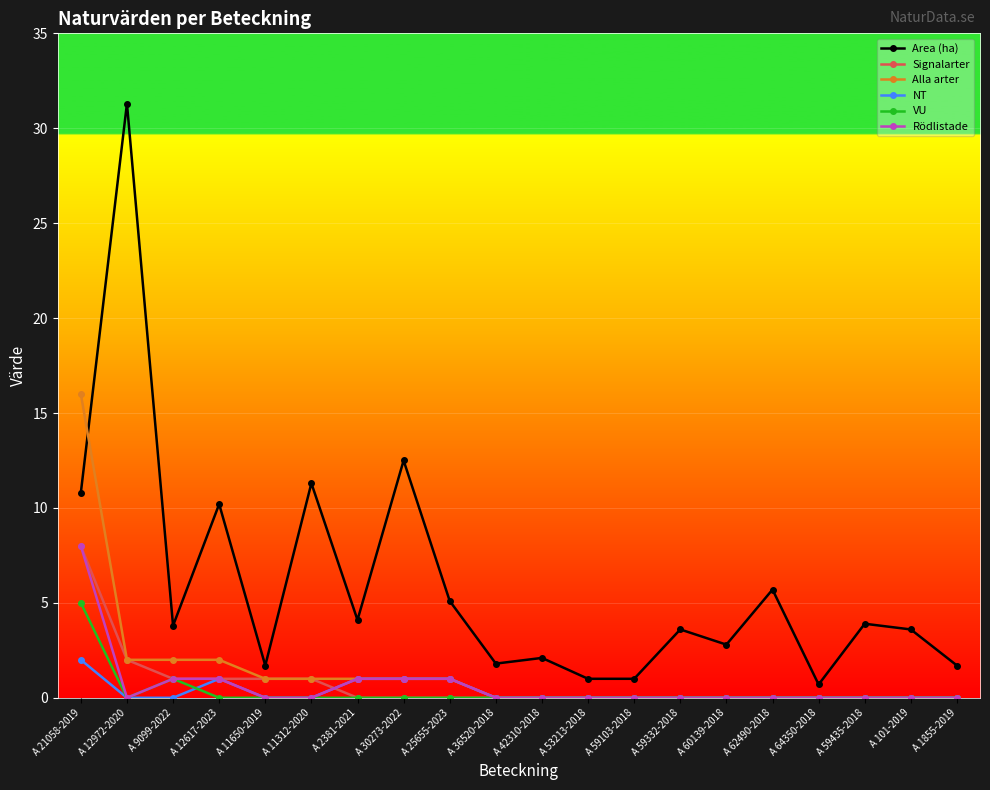

The Area (ha) series shows 0.6 at A 60139-2018. True or false?

False